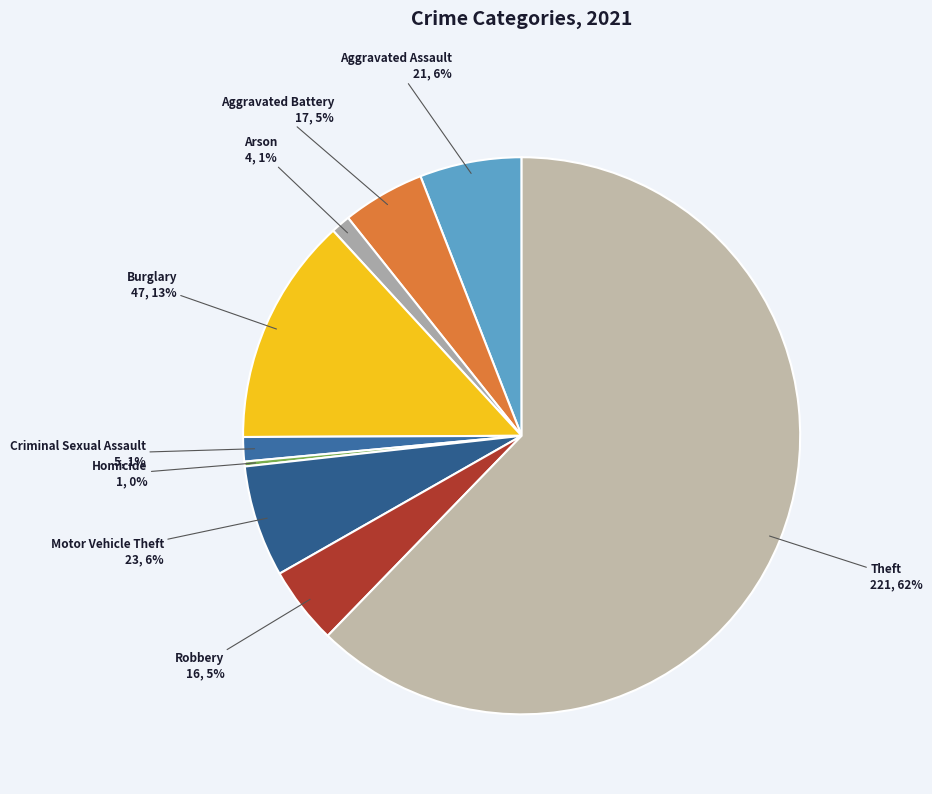

Which slice is the largest?

Theft